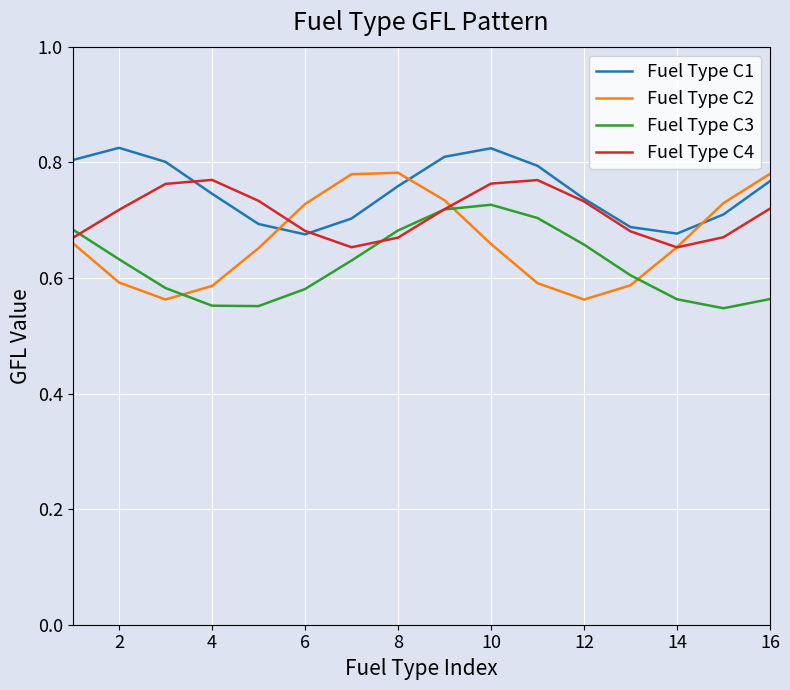

List the series in order of their overall mean, highest first.

Fuel Type C1, Fuel Type C4, Fuel Type C2, Fuel Type C3